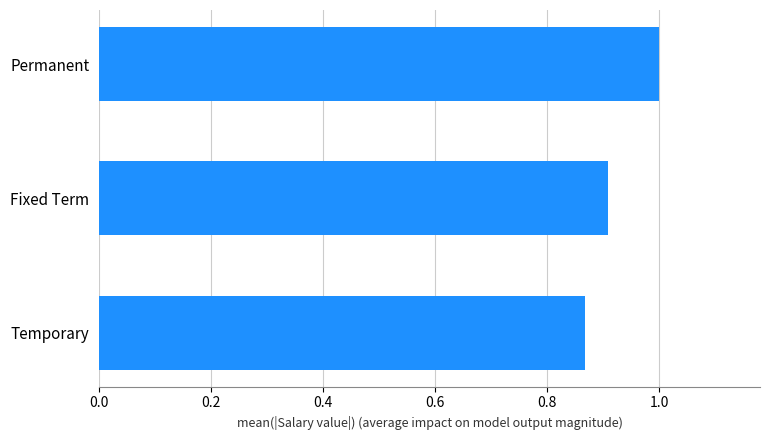

What is the sum of the values at Temporary and Fixed Term?

1.8